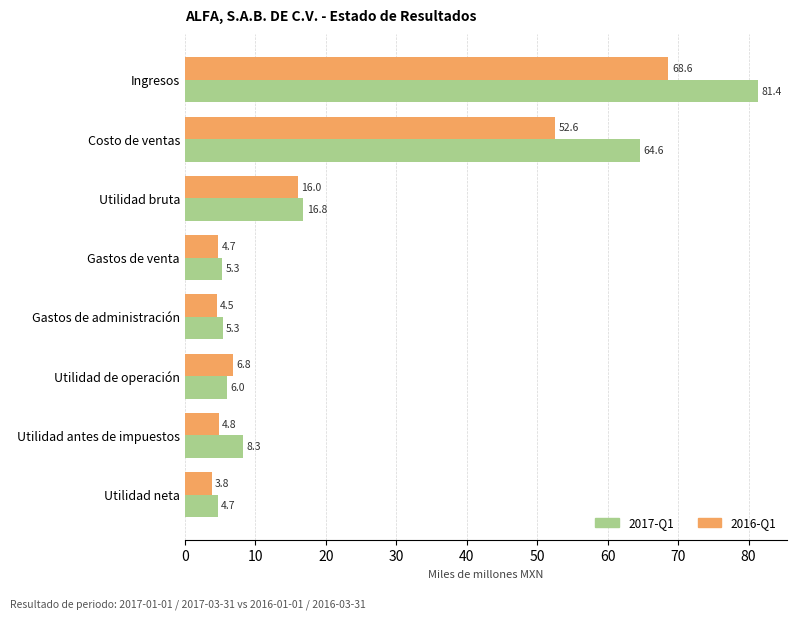

What is the difference between the highest and lowest values at Gastos de administración?

0.8